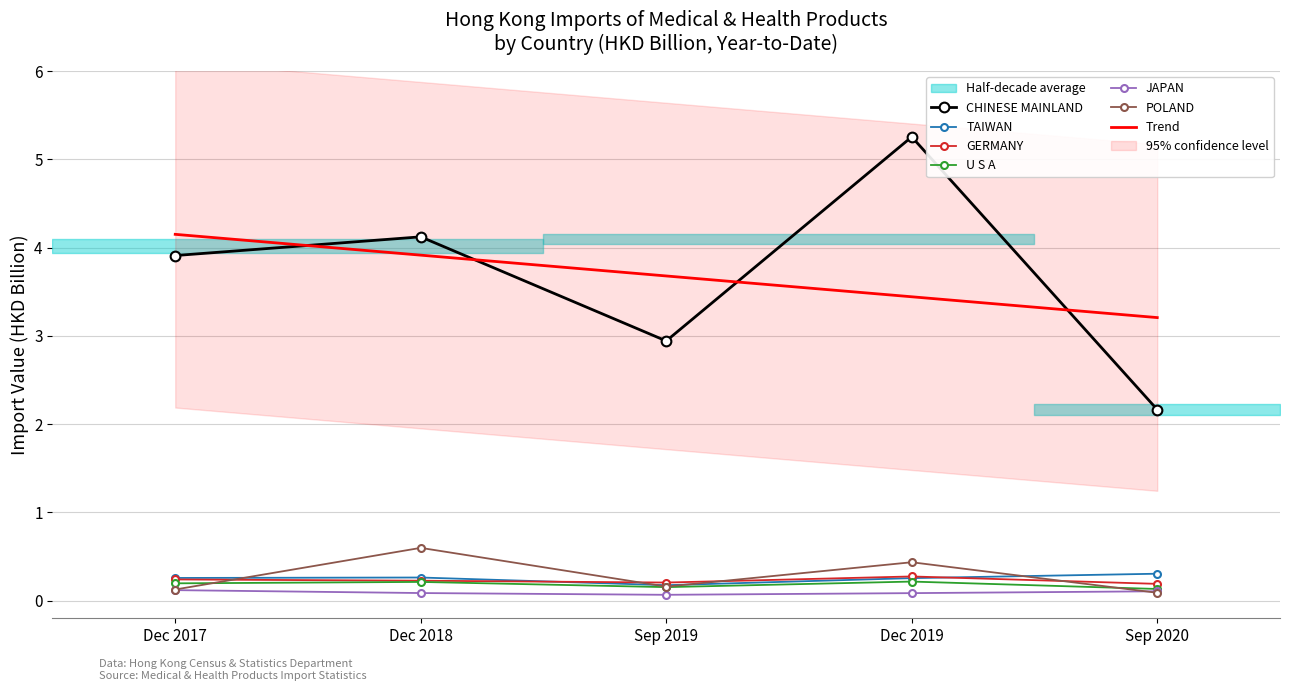

True or false: Trend and JAPAN intersect in this chart.

False